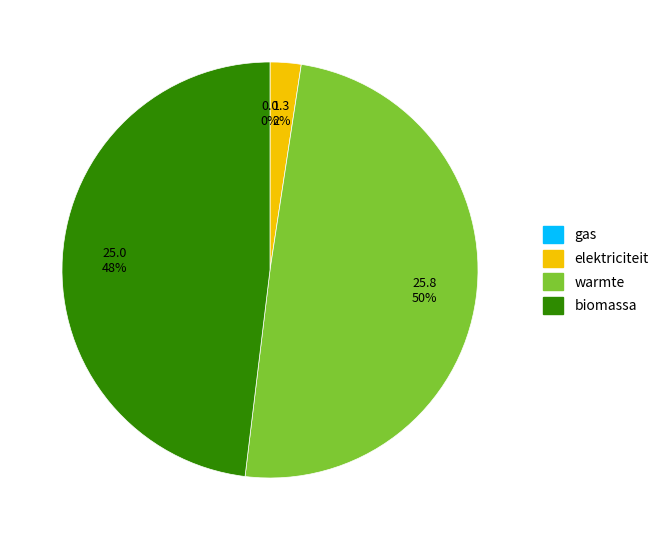

To the nearest percent, what is the difference between the largest and smallest slice percentages?

50%